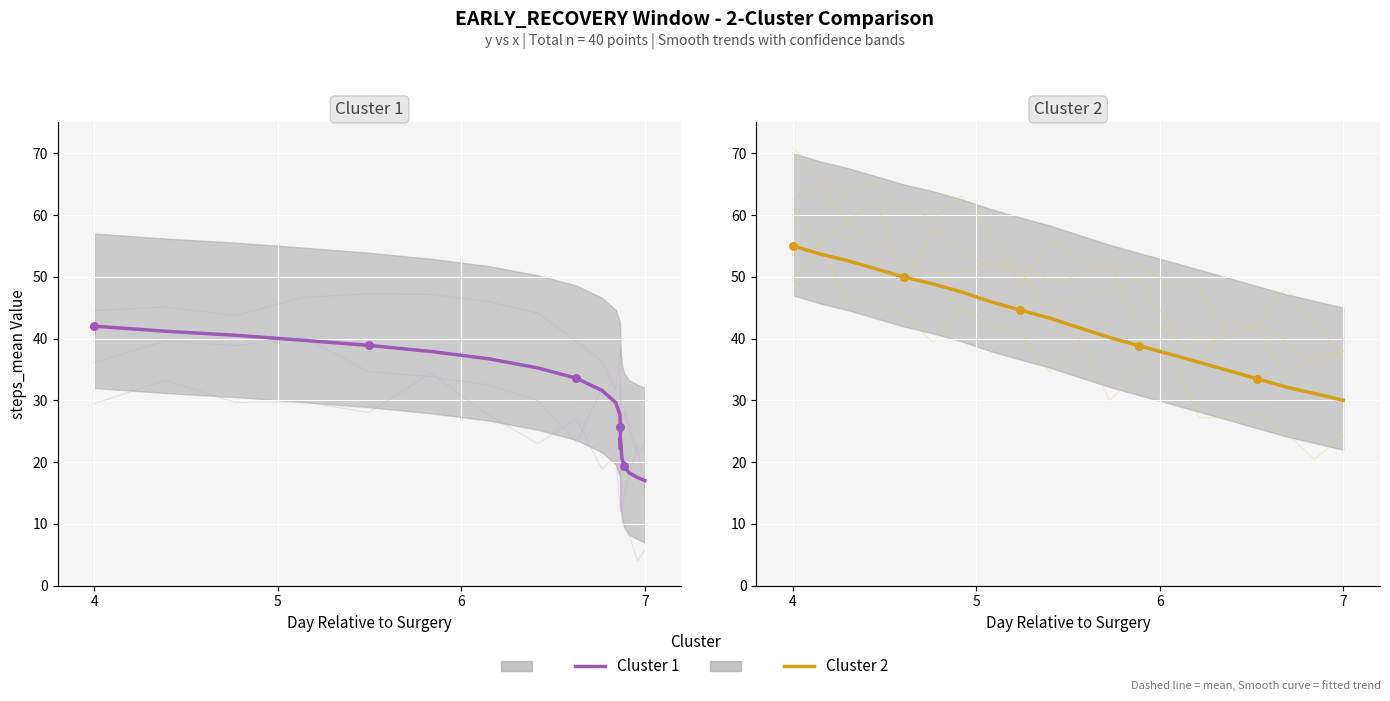

Which series has the largest Y range (max minus min)?

Cluster 1